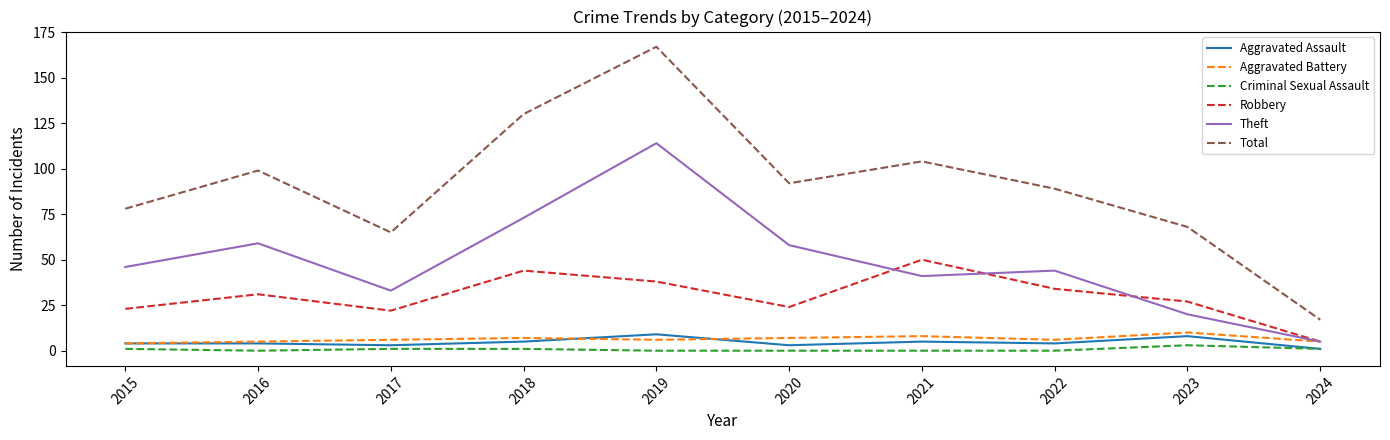

Is the value of Aggravated Assault at 2022 greater than the value of Theft at 2017?

No